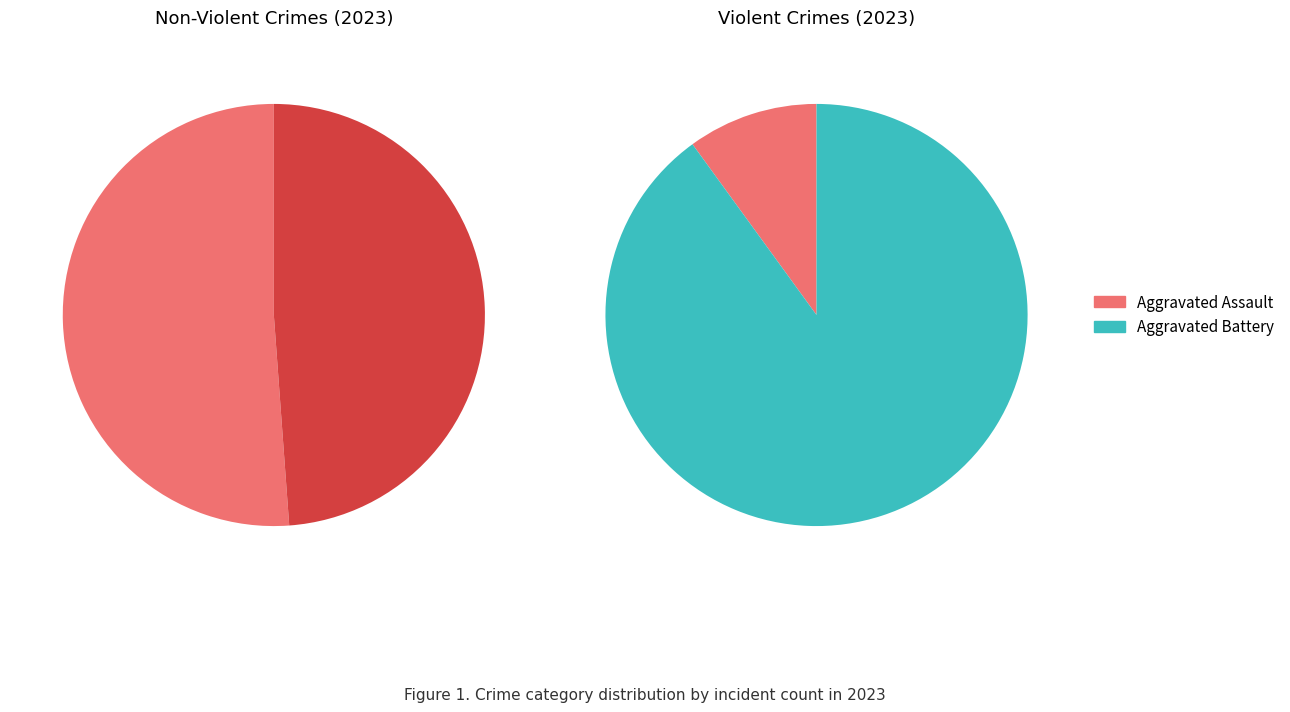

True or false: Aggravated Assault accounts for 1% of the total.

False